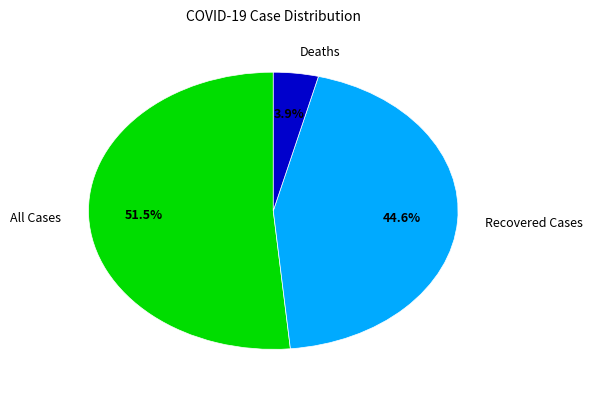

Between All Cases and Recovered Cases, which is larger?

All Cases